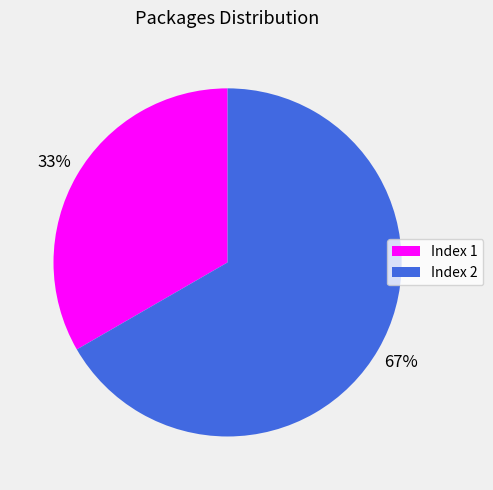

What is the majority slice?

Index 2